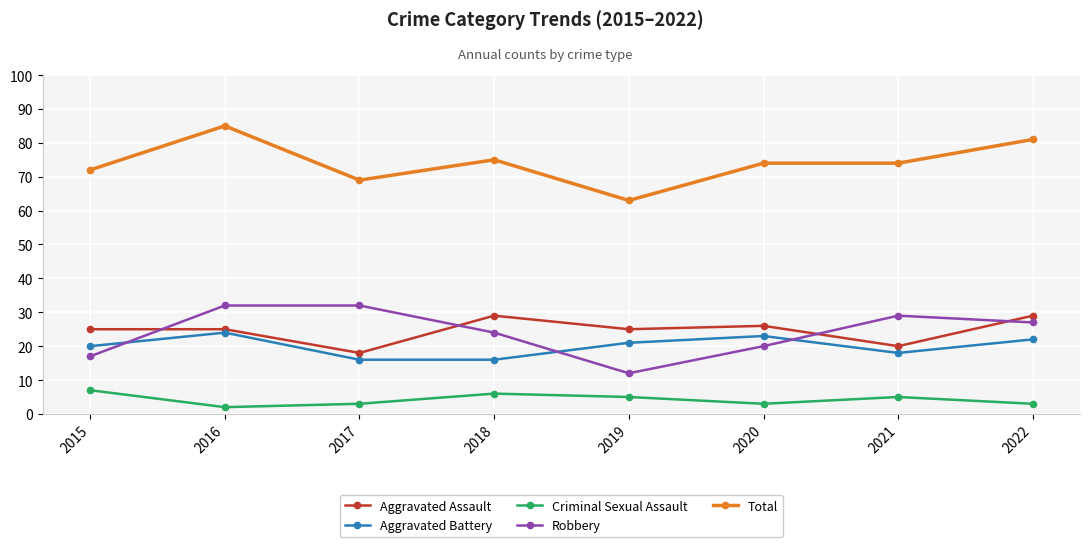

True or false: Aggravated Assault and Aggravated Battery cross at least once.

False